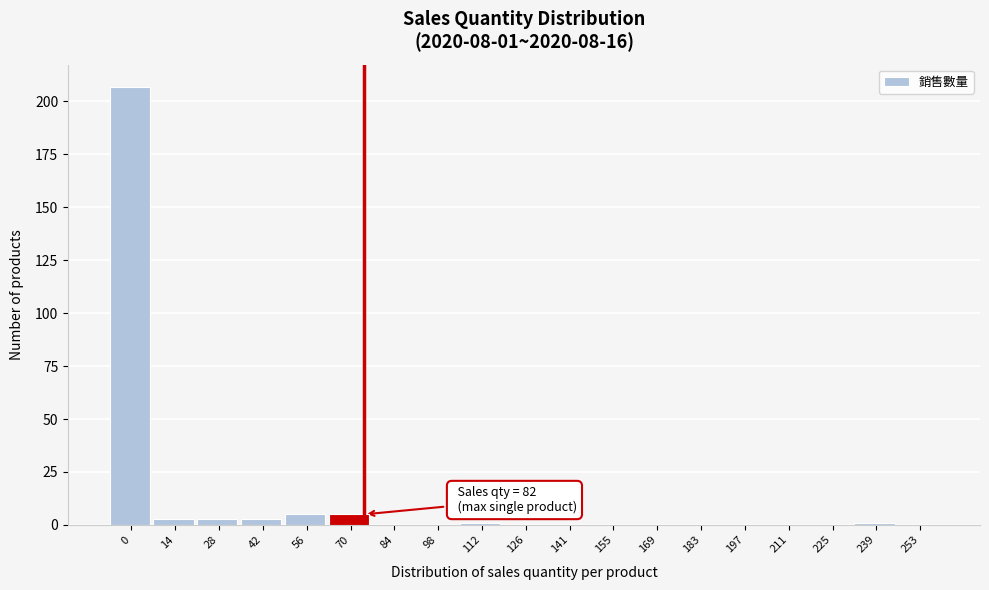

Reading left to right, extract all data points from this chart.

0=207	14=3	28=3	42=3	56=5	70=5	84=0	98=0	112=1	126=0	141=0	155=0	169=0	183=0	197=0	211=0	225=0	239=1	253=0